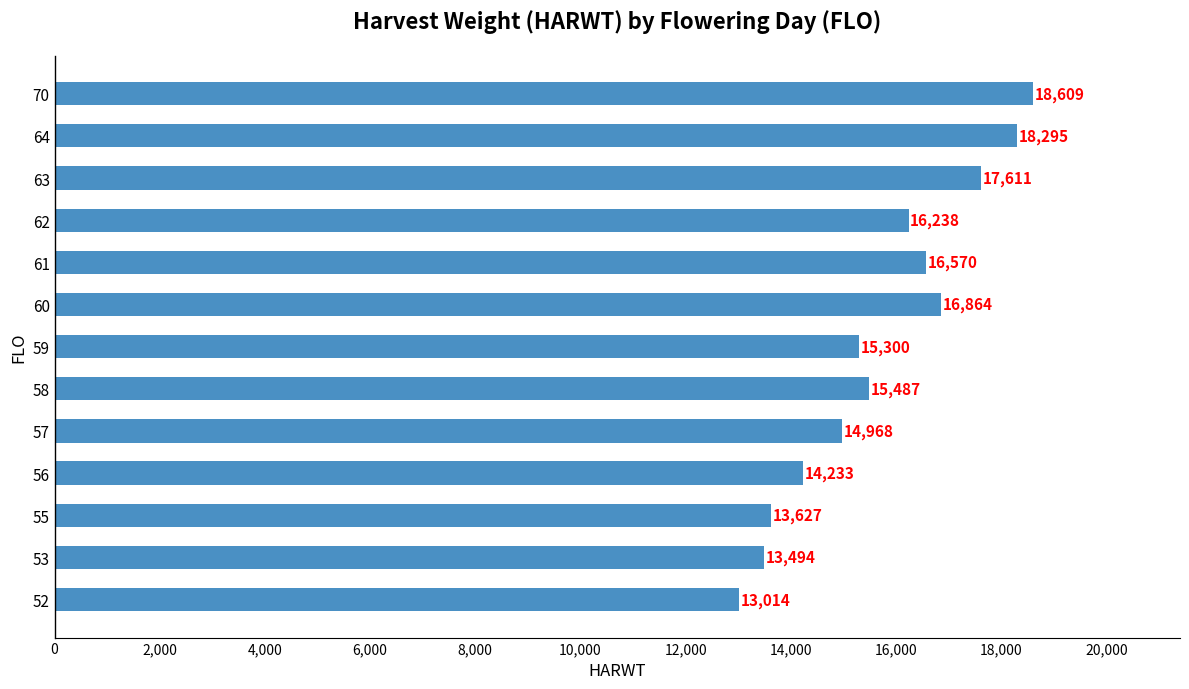

Where is the data nearest to the value 15811?

58